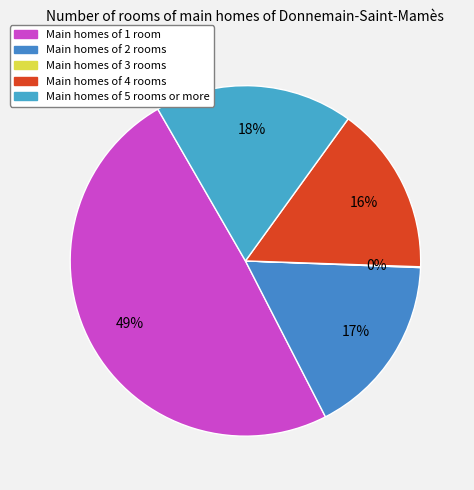

How many segments does this pie chart have?

5